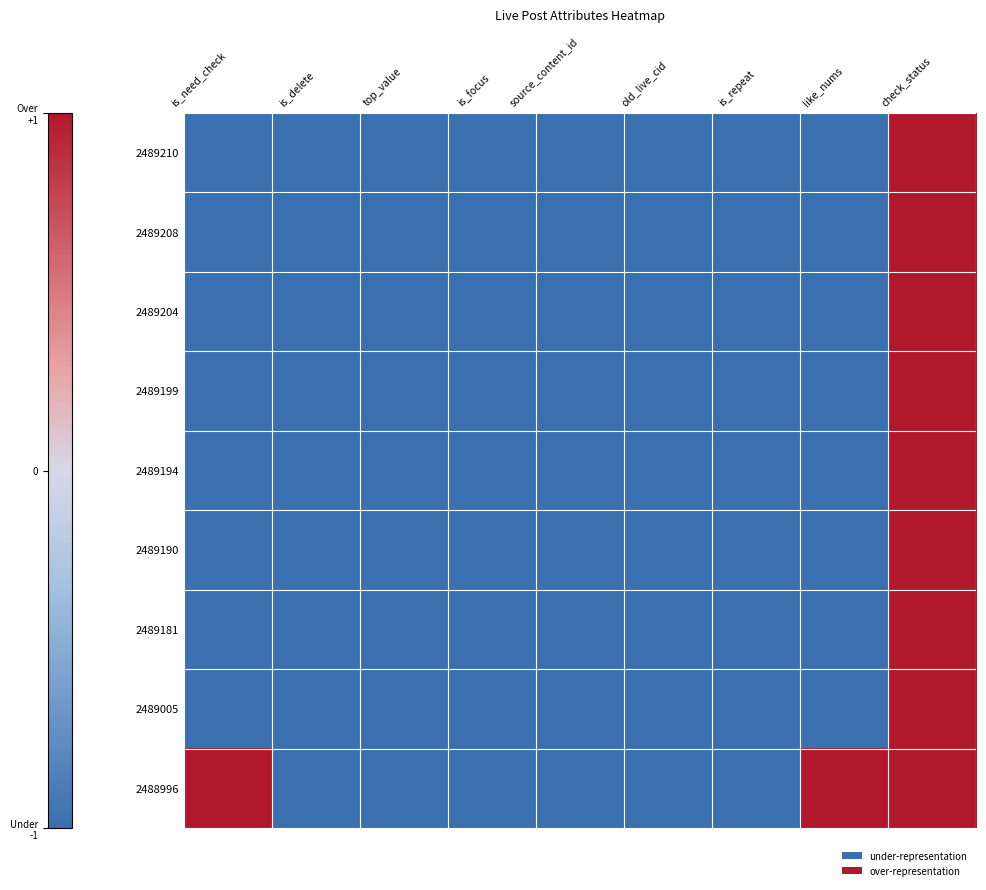

How many categories are shown in the chart?

9